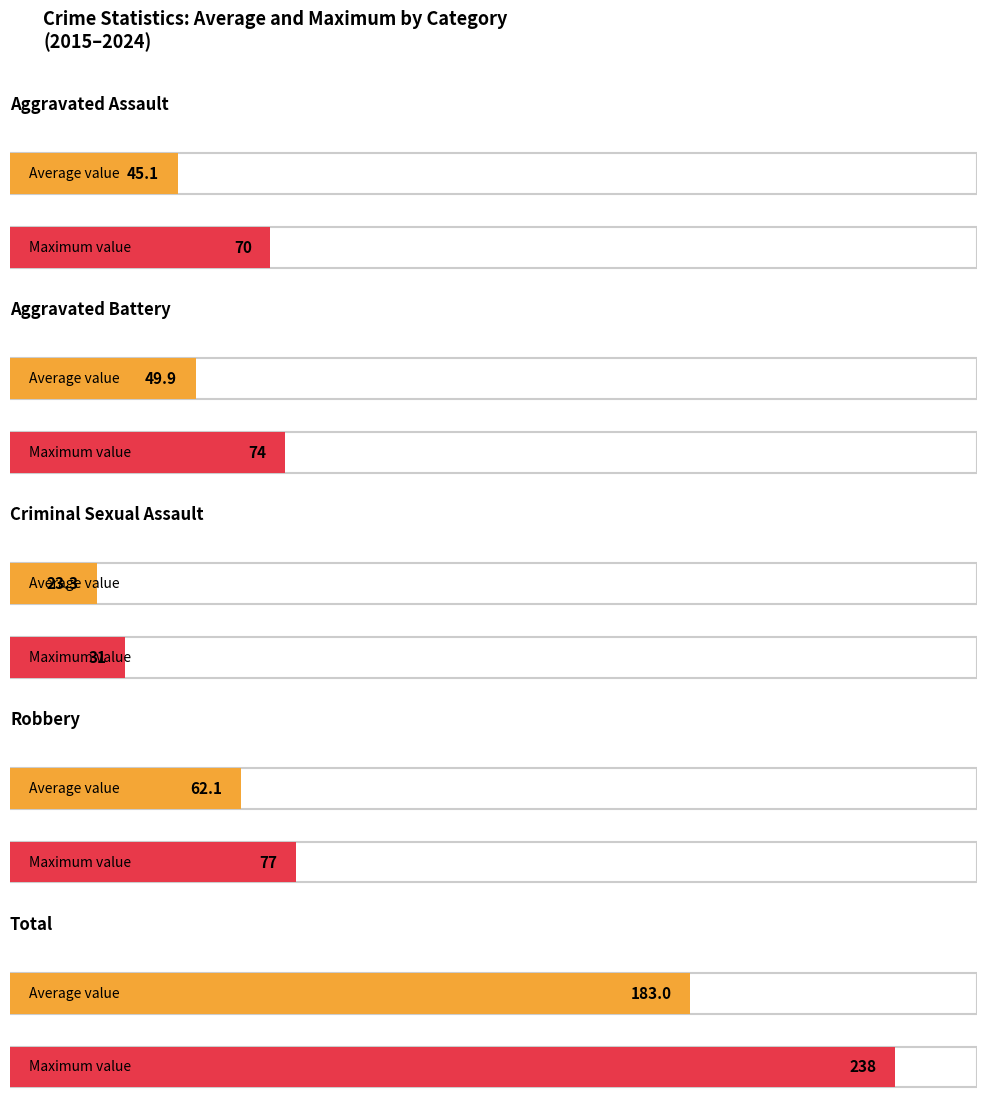

What value does the Criminal Sexual Assault series have at 2024, to the nearest 10?

30